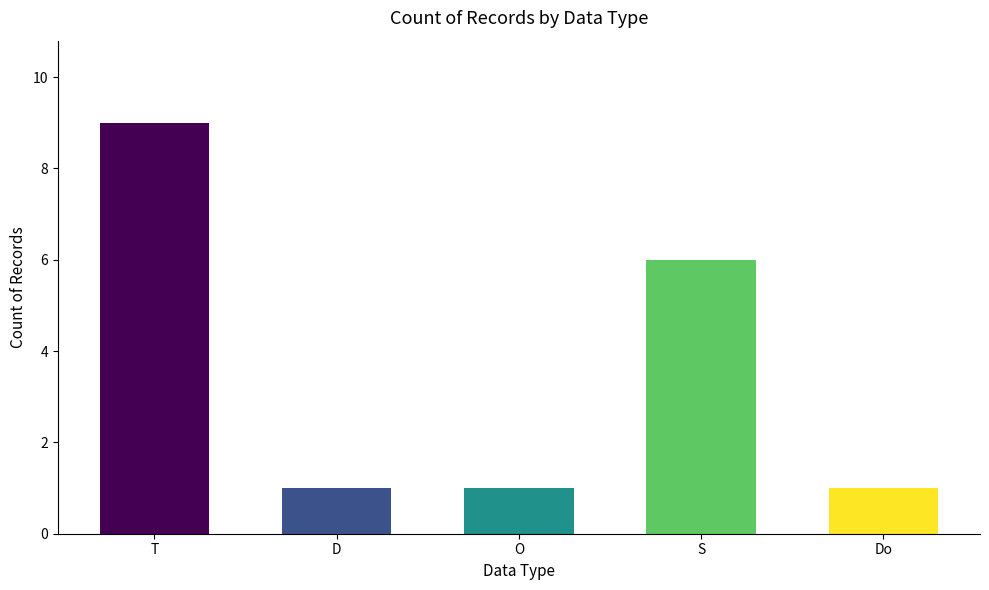

Count the values in the range 1 to 6.

4